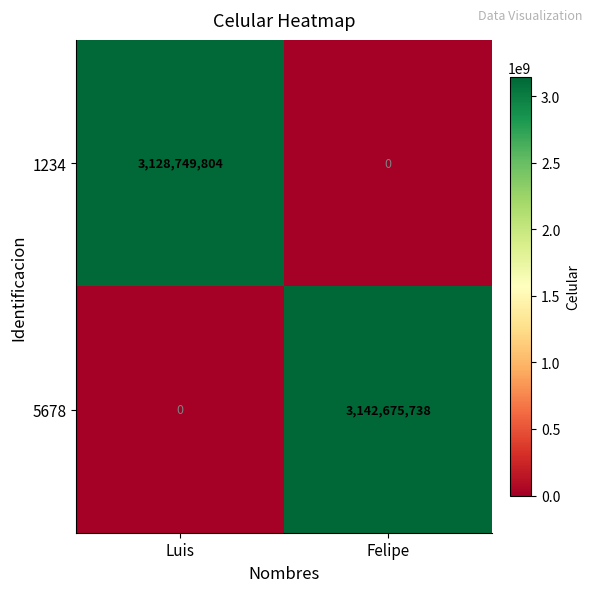

Between Luis and Felipe, which series saw the biggest shift?

5678